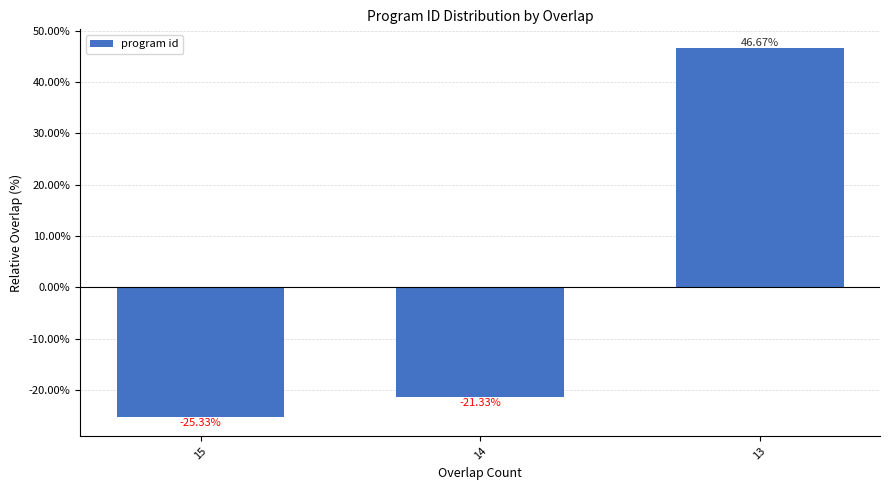

List the labels in order of value, largest first.

13, 14, 15